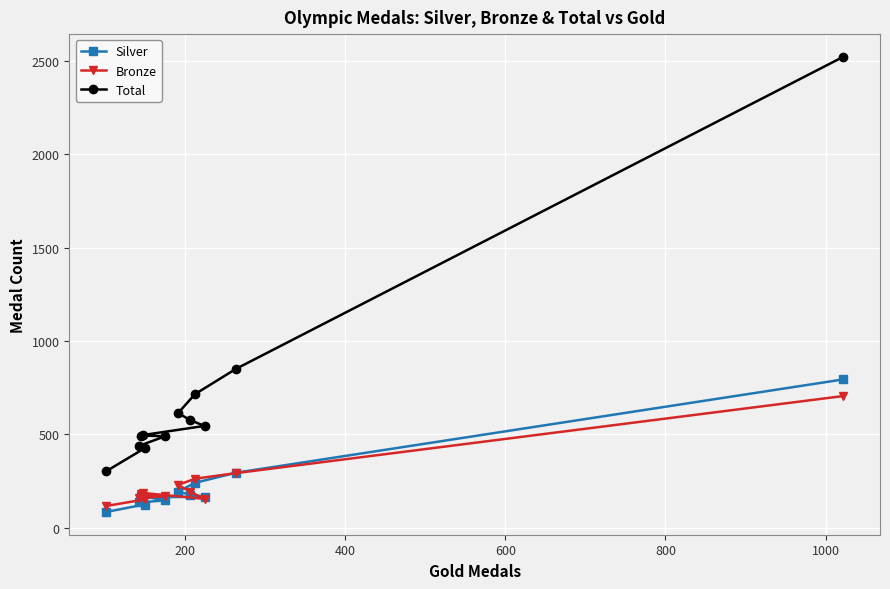

Which series has the largest range (max minus min)?

Total